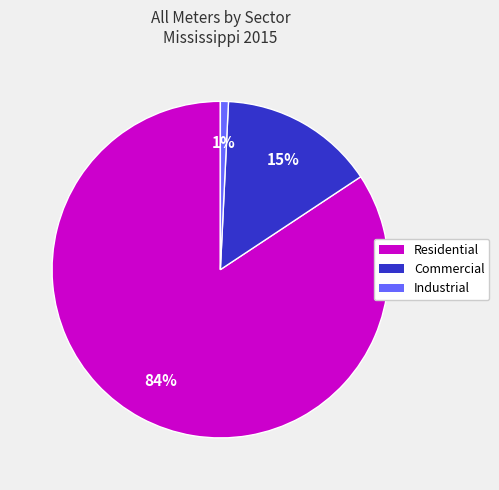

Is it true that Industrial is 11% of the pie?

False